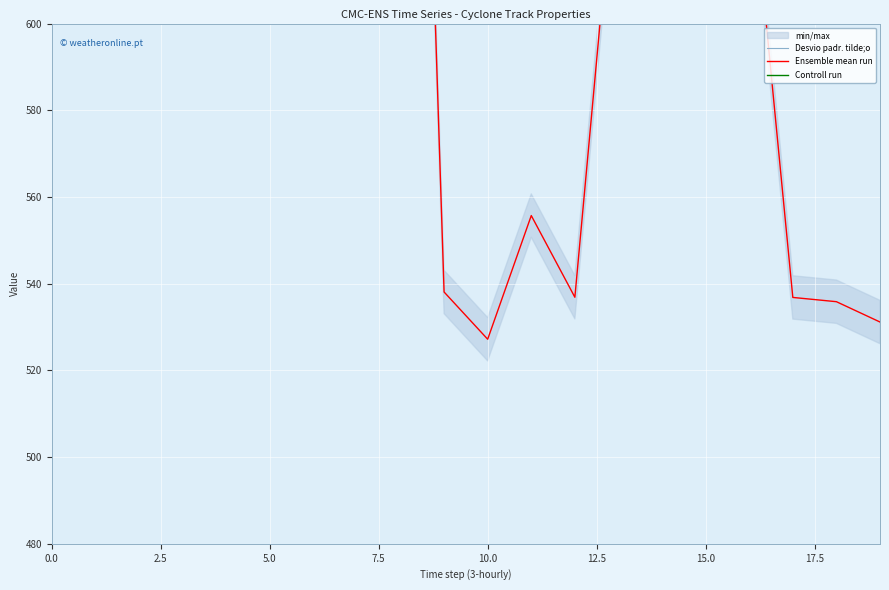

How many data points in Desvio padr. tilde;o are above 701?

10